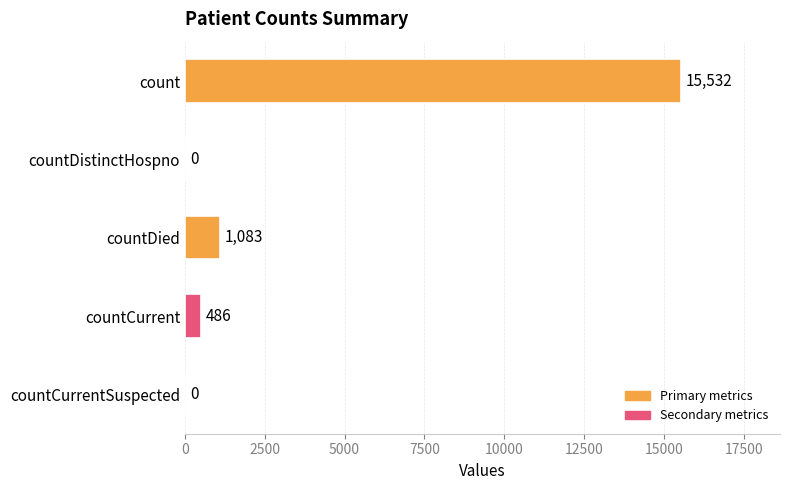

The value at count is 15532. True or false?

True